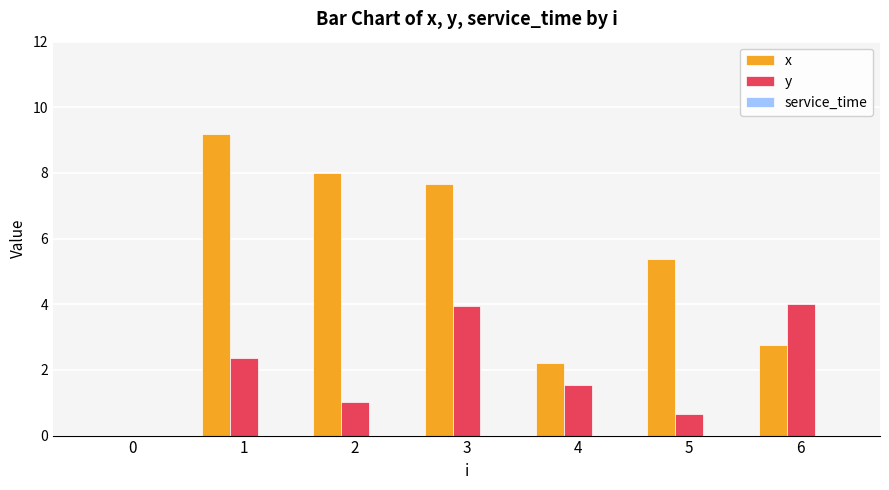

What is the sum of the x values at 1 and 3?

16.8